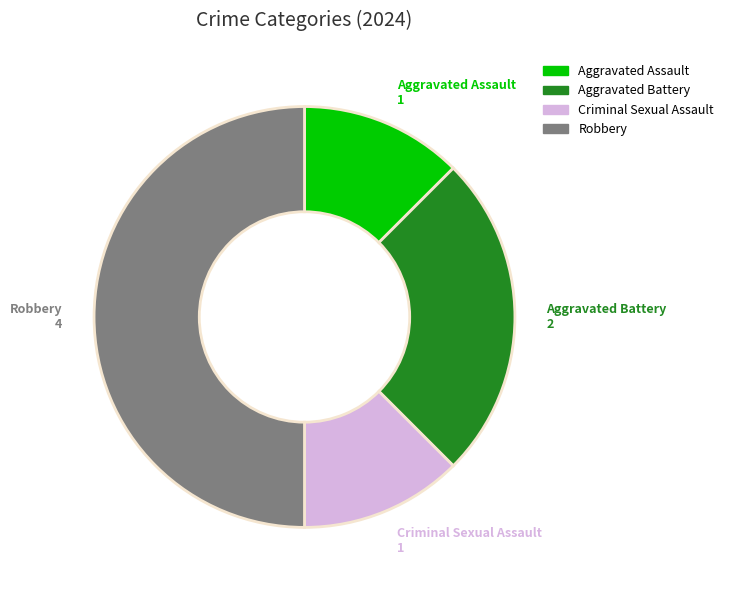

How many slices are in this pie chart?

4